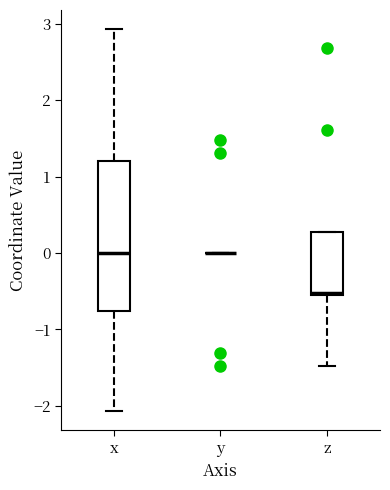

Reading left to right, transcribe this box plot: for each box, give where its median line is, the range the box spans, and where its two whiskers end, as read against the y-axis. The values are not printed on the chart, so give them approximately, as read against the axis.

x: median 0.0, box -0.8 to 1.2, whiskers -2.1 to 2.9
y: box collapsed to a line at 0.0, whiskers 0.0 to 0.0
z: median -0.5, box -0.5 to 0.3, whiskers -1.5 to 0.3